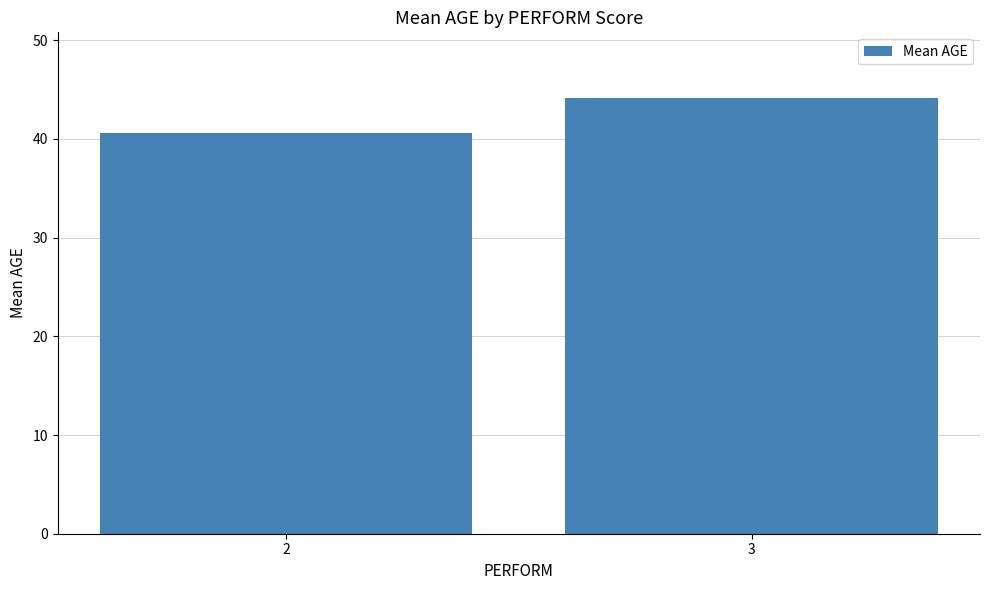

What is the maximum value shown in the chart?

44.2